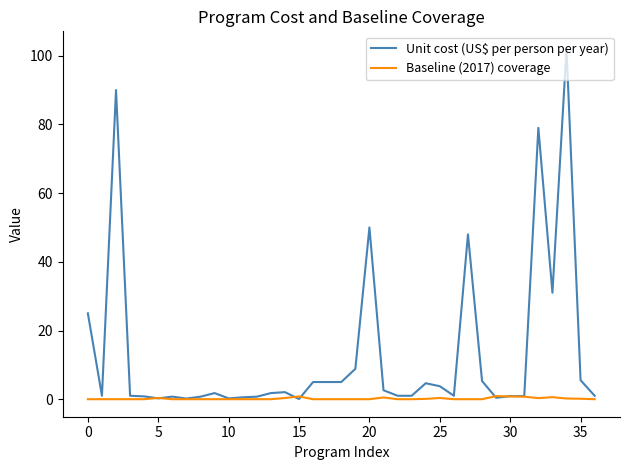

What is the difference between the maximum and minimum values in the Baseline (2017) coverage series?

0.9